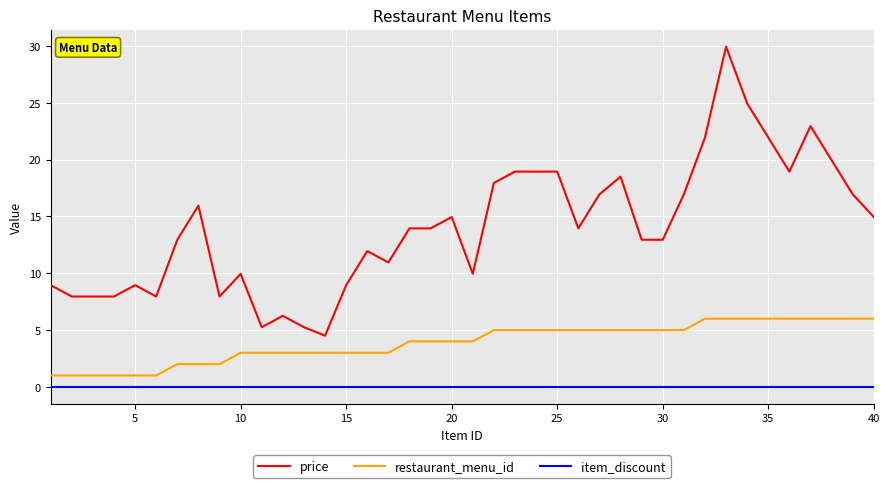

List the series in order of their overall mean, highest first.

price, restaurant_menu_id, item_discount